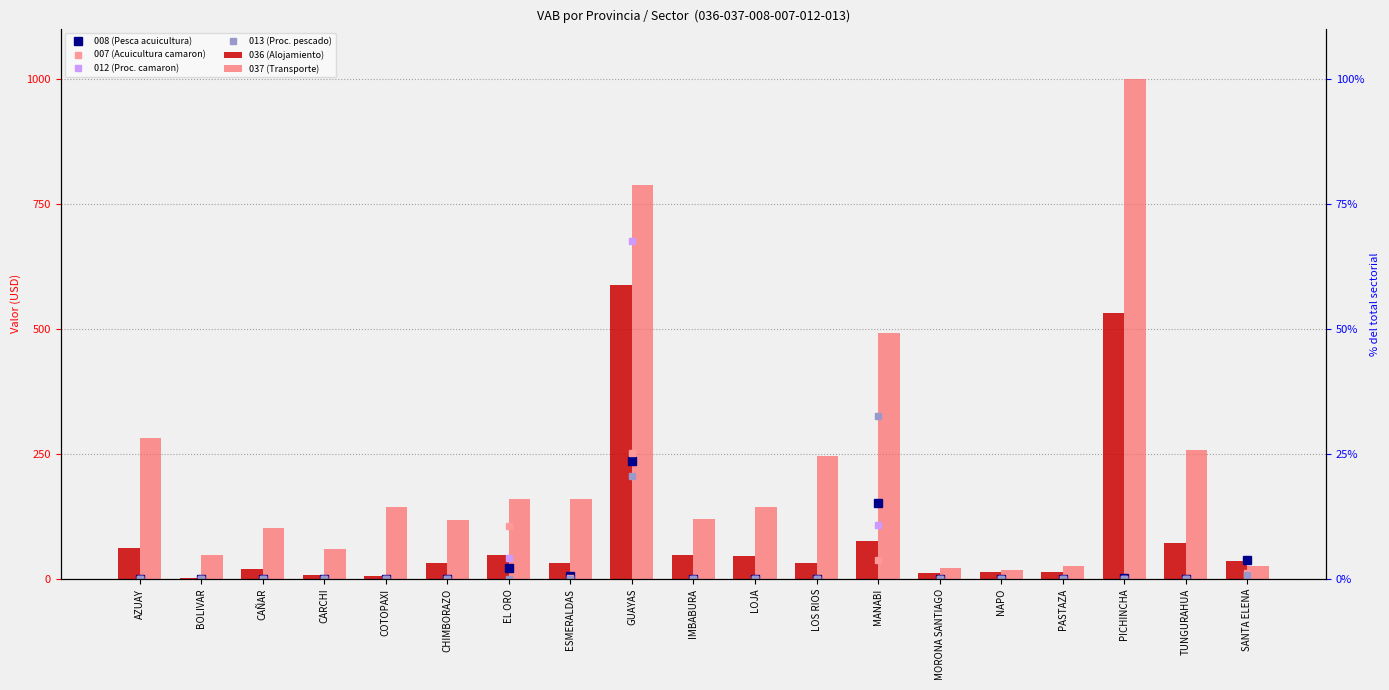

Count the number of categories in the chart.

19